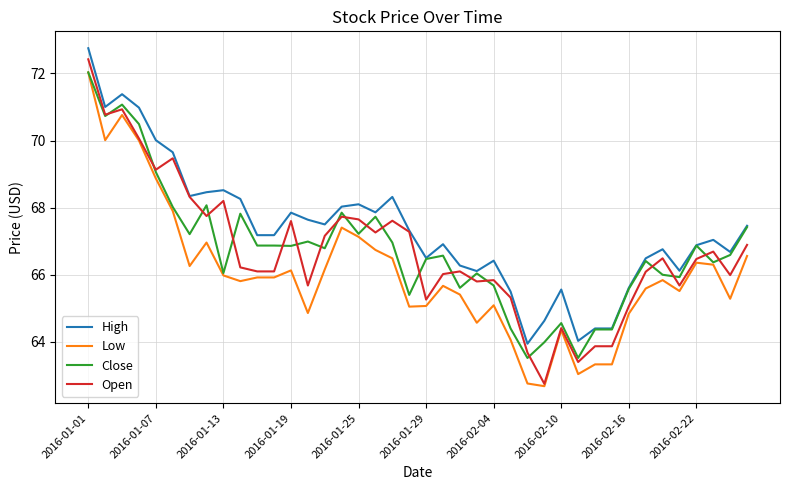

True or false: High and Low cross at least once.

False